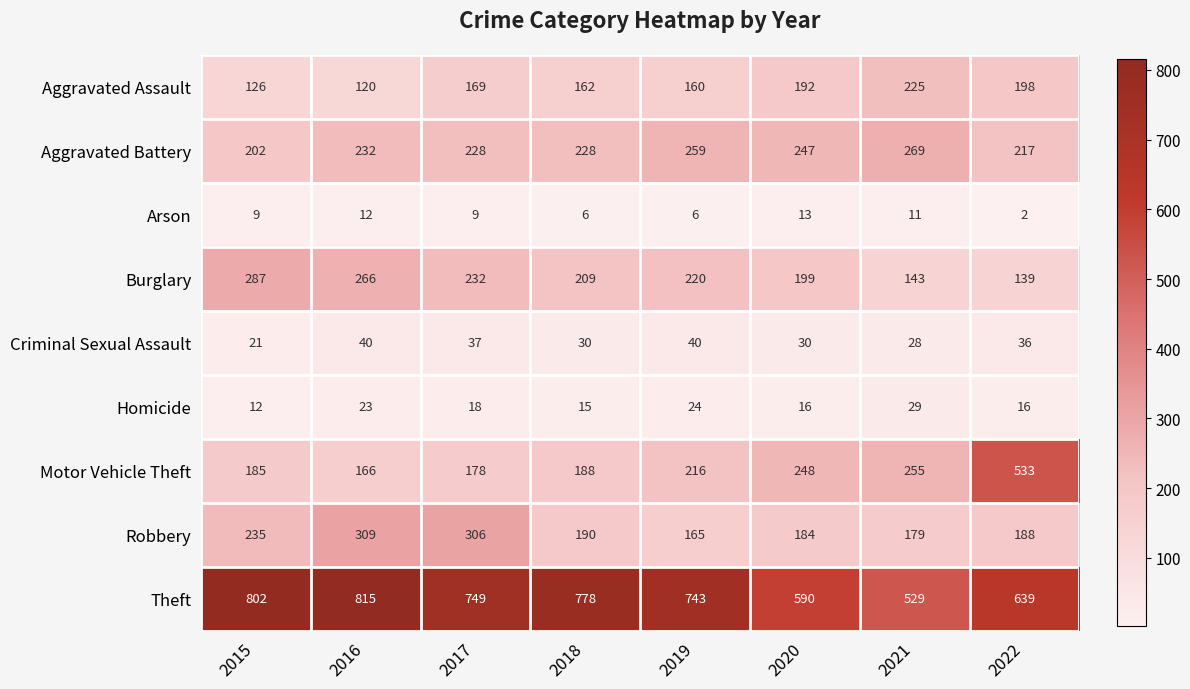

Which category has the lowest value in the Aggravated Assault series?

2016